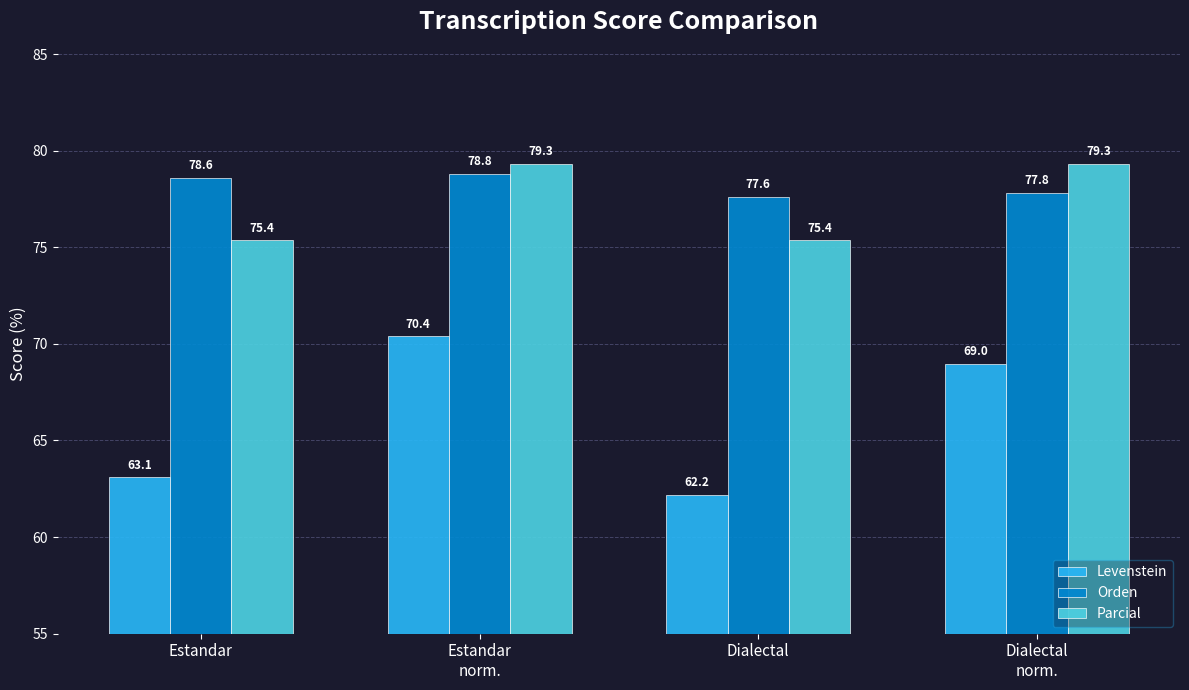

At how many categories does at least one series exceed 72?

4